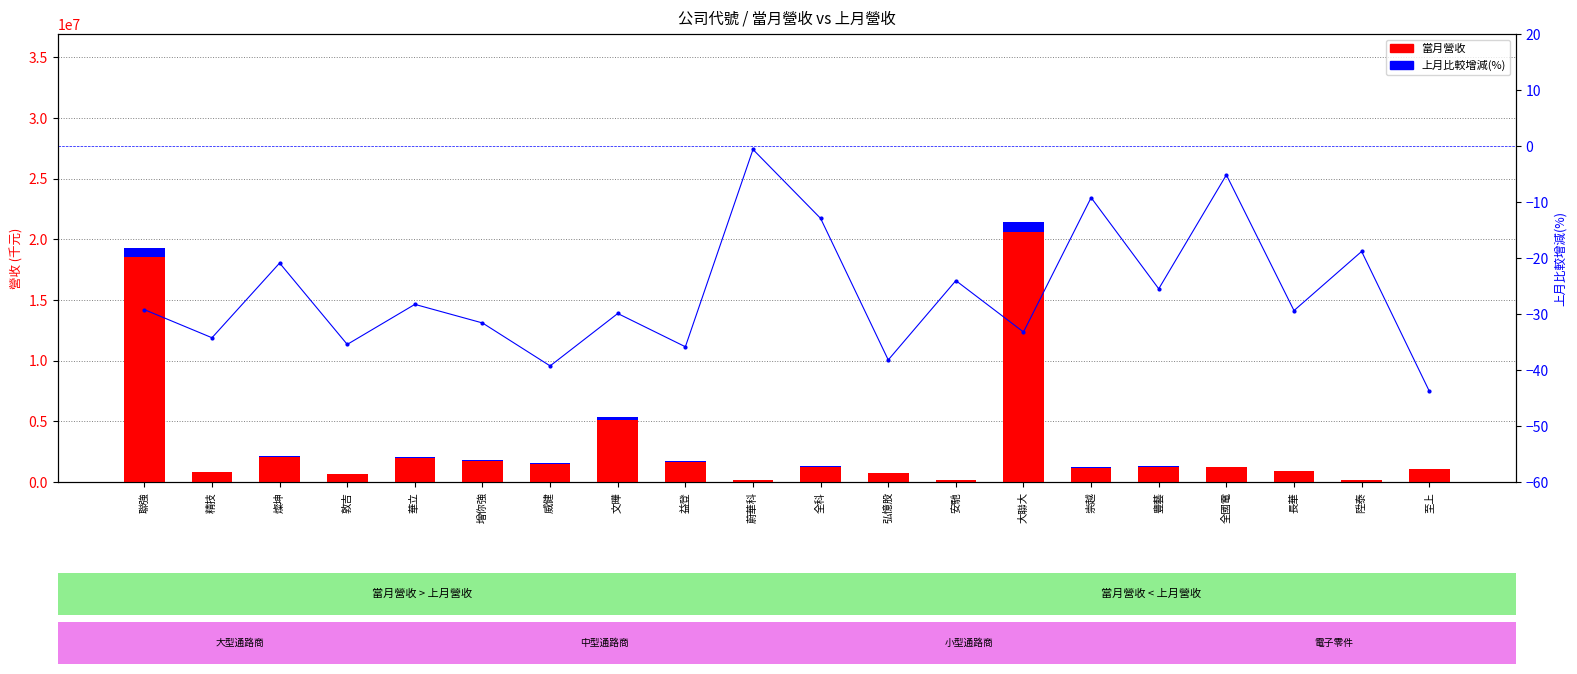

What is the label of the 3rd bar from the left?

燦坤